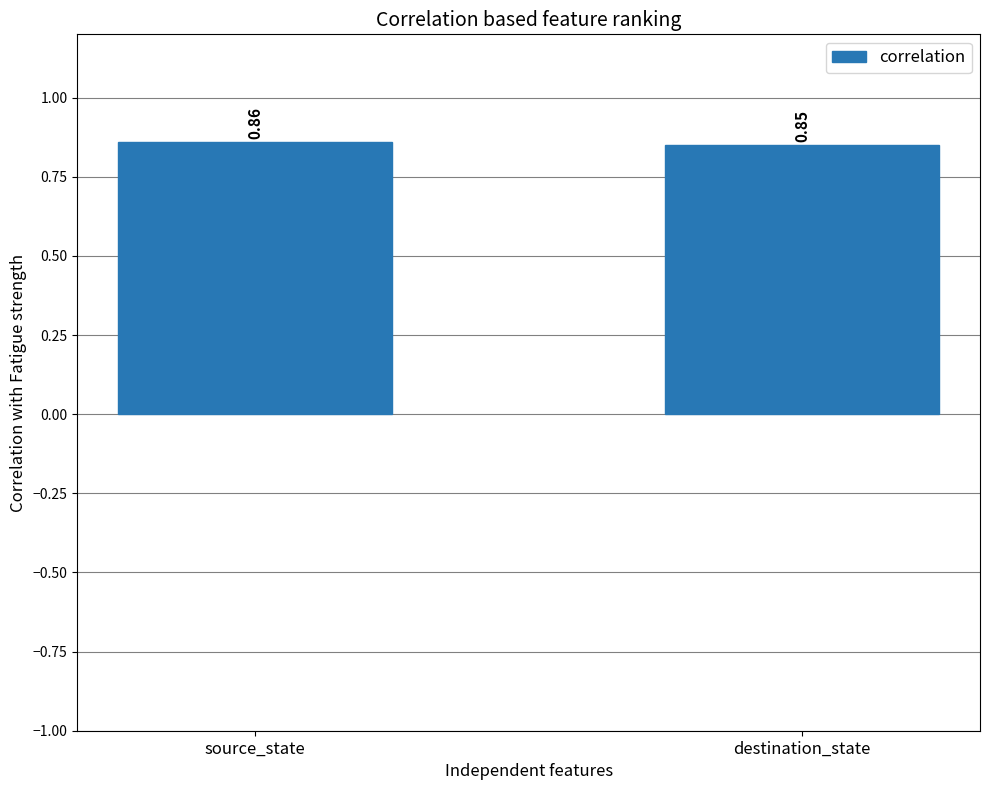

List the labels in order of value, largest first.

source_state, destination_state